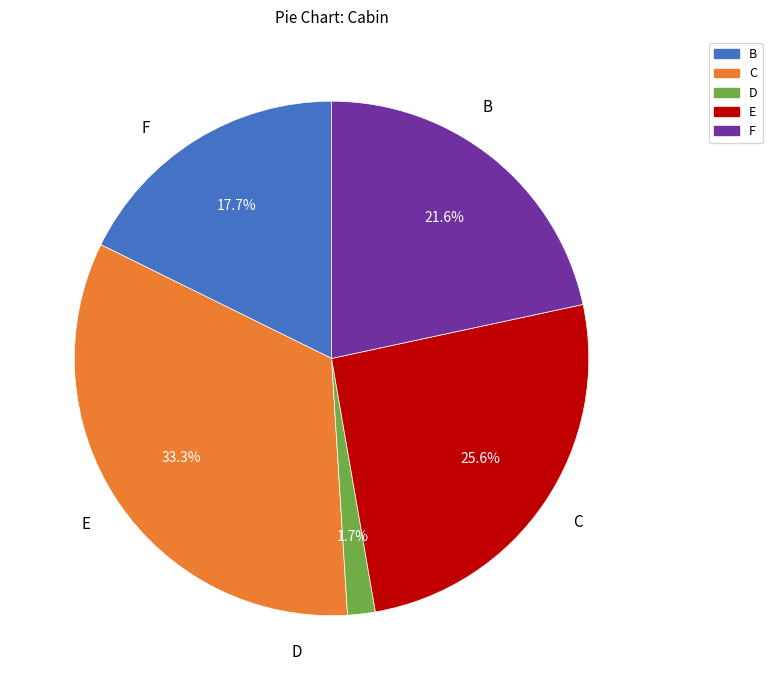

Does any single category account for the majority?

No